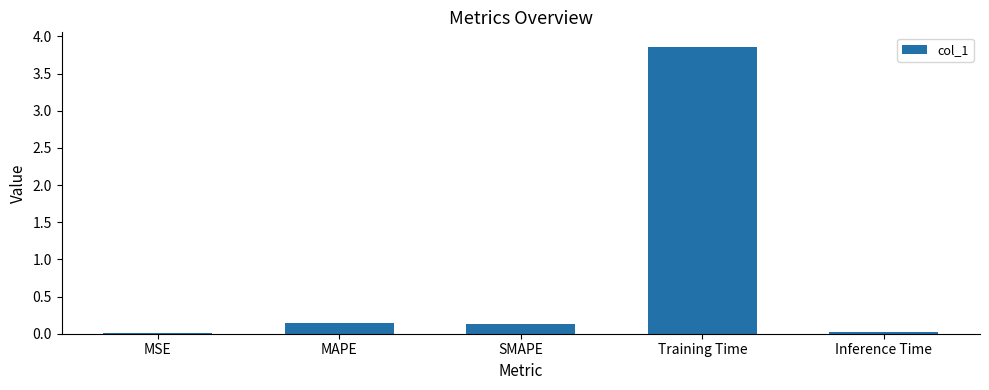

What is the average value?

0.8